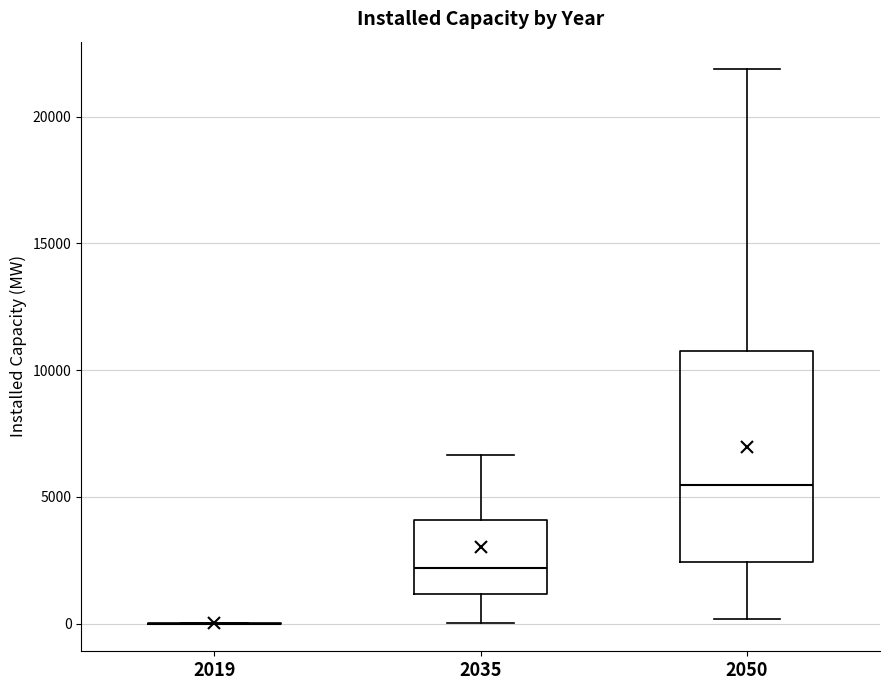

Reading left to right, transcribe this box plot: for each box, give where its median line is, the range the box spans, and where its two whiskers end, as read against the y-axis. The values are not printed on the chart, so give them approximately, as read against the axis.

2019: box collapsed to a line at 0, whiskers 0 to 0
2035: median 2000, box 1000 to 4000, whiskers 0 to 6500
2050: median 5500, box 2500 to 10500, whiskers 0 to 22000